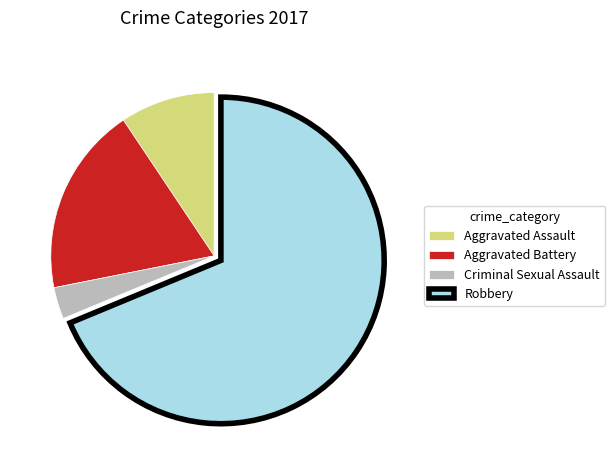

Which has a higher value, Aggravated Battery or Robbery?

Robbery